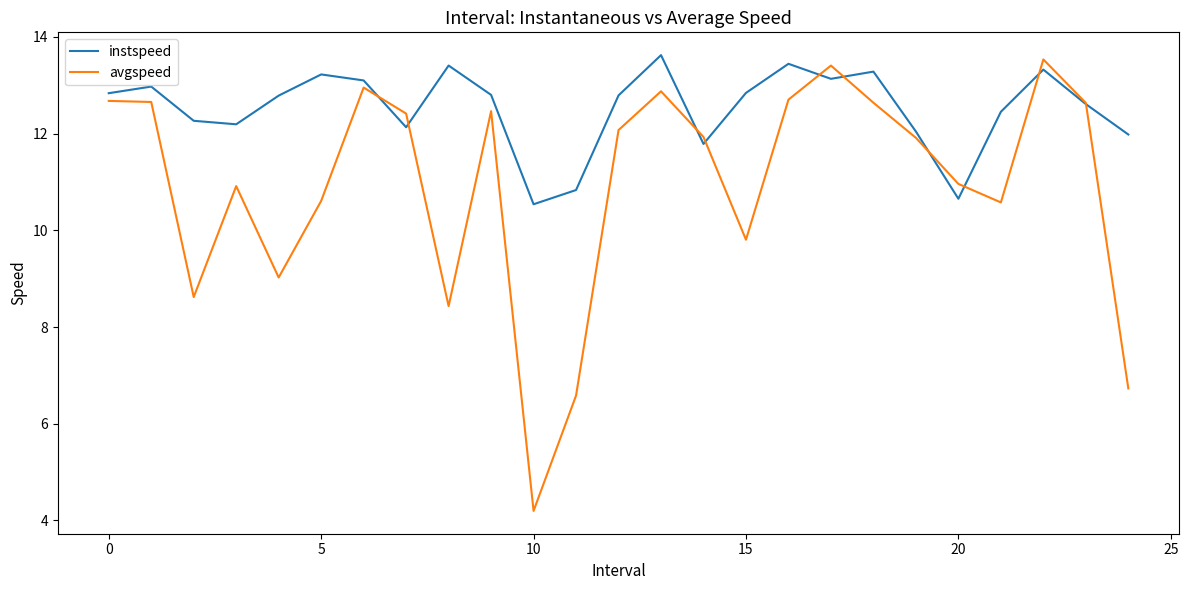

Rank the series by their average value, from lowest to highest.

avgspeed, instspeed